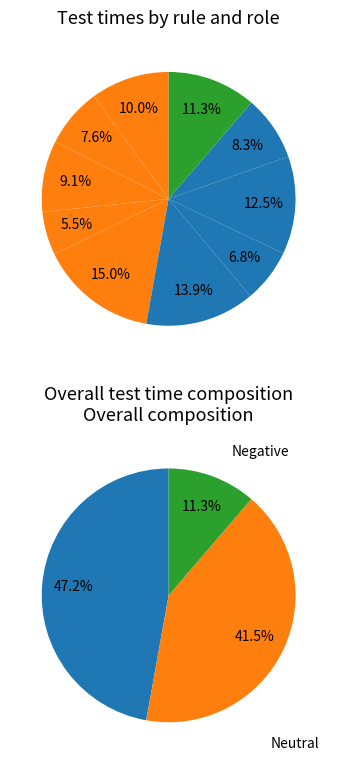

Does birds with (purple crests and purple tails) account for over 50% of the chart?

No